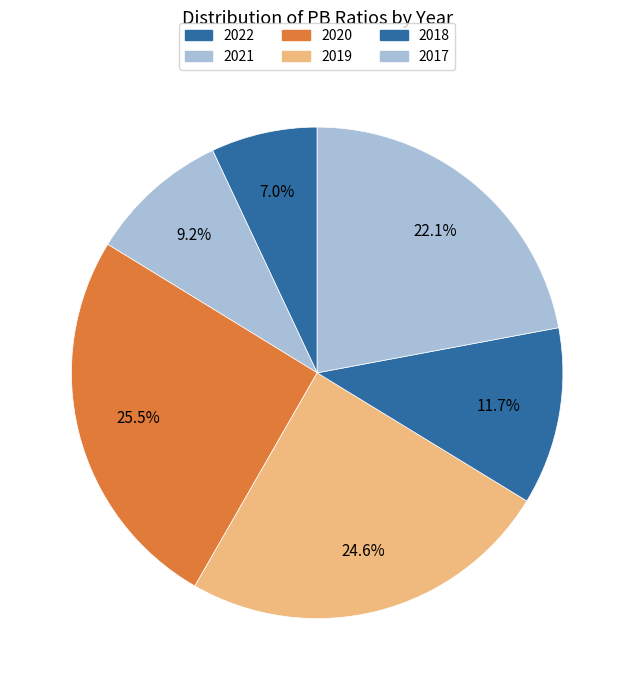

Is 2021 the majority of the pie?

No